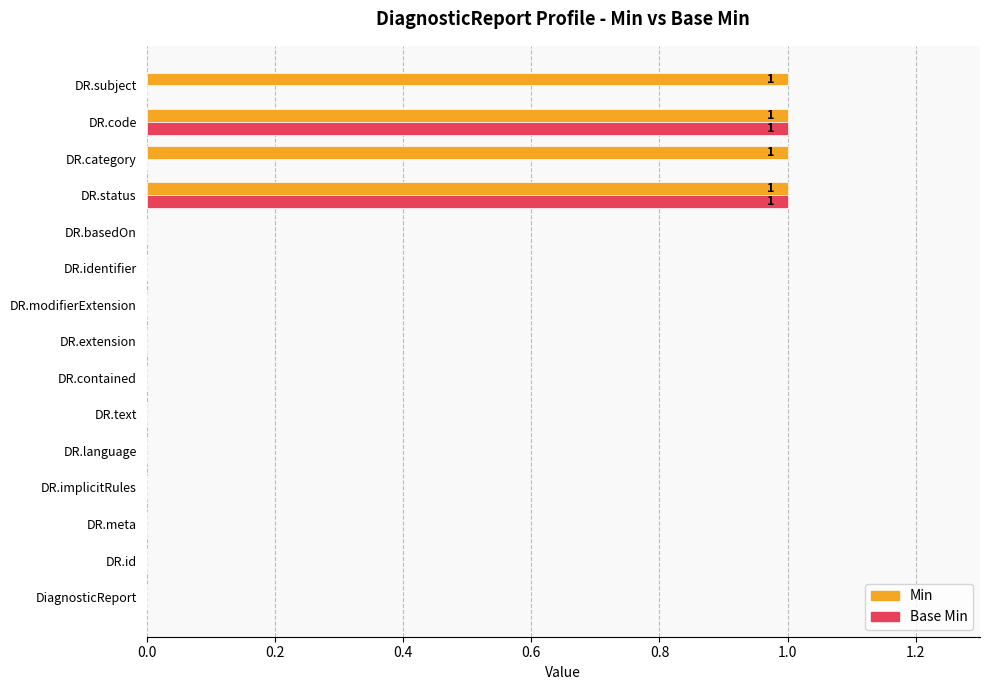

Is the value of Base Min at DiagnosticReport greater than the value of Min at DR.code?

No